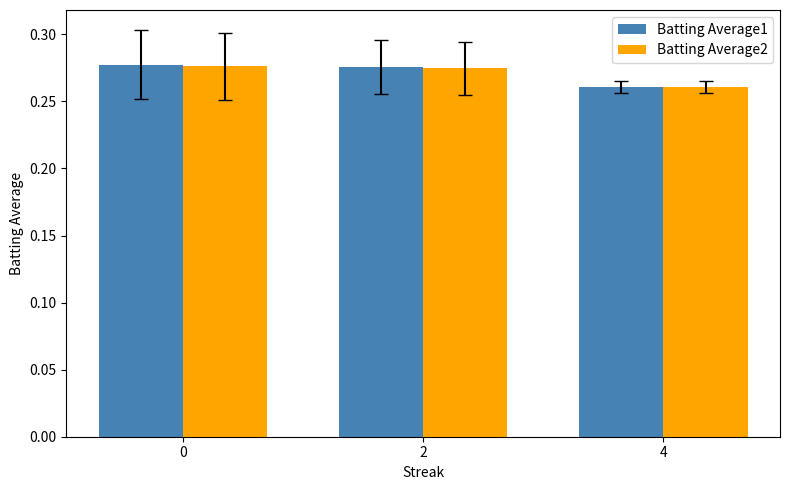

How many bars are there in each group?

2